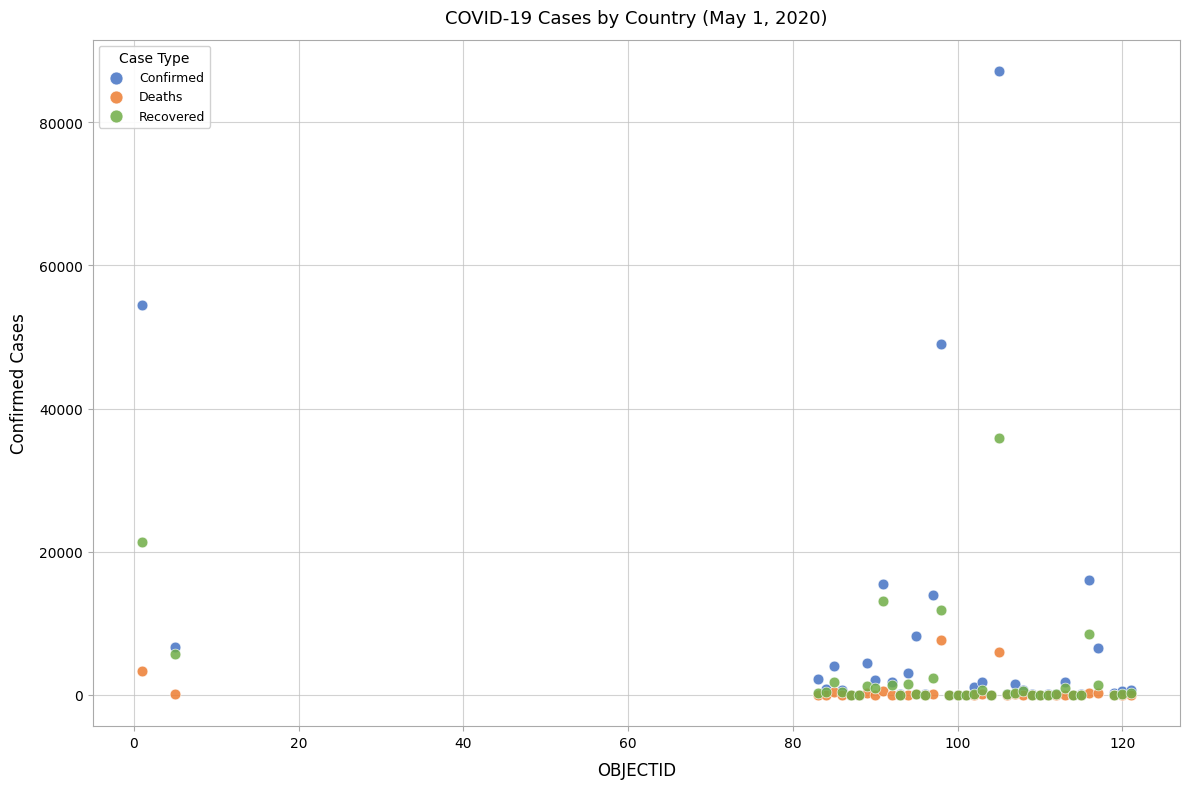

Which series has the largest Y range (max minus min)?

Confirmed